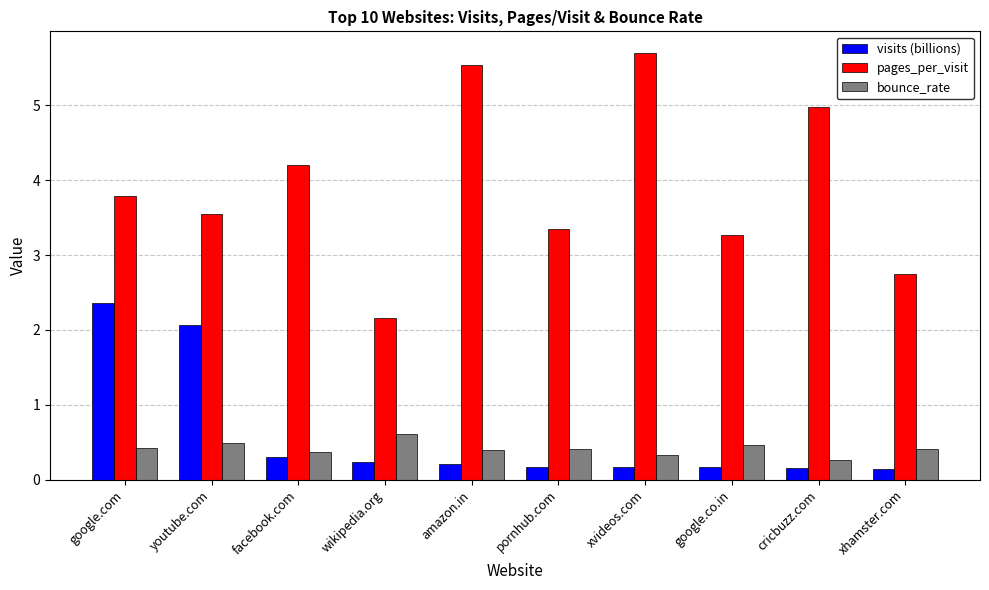

Which series has the largest total across all categories?

pages_per_visit